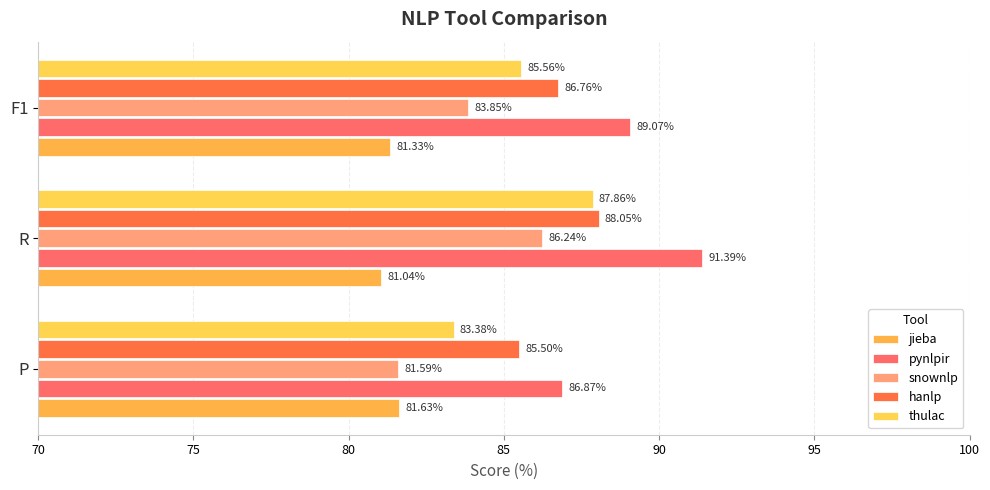

List the series in order of their peak value, highest first.

pynlpir, hanlp, thulac, snownlp, jieba